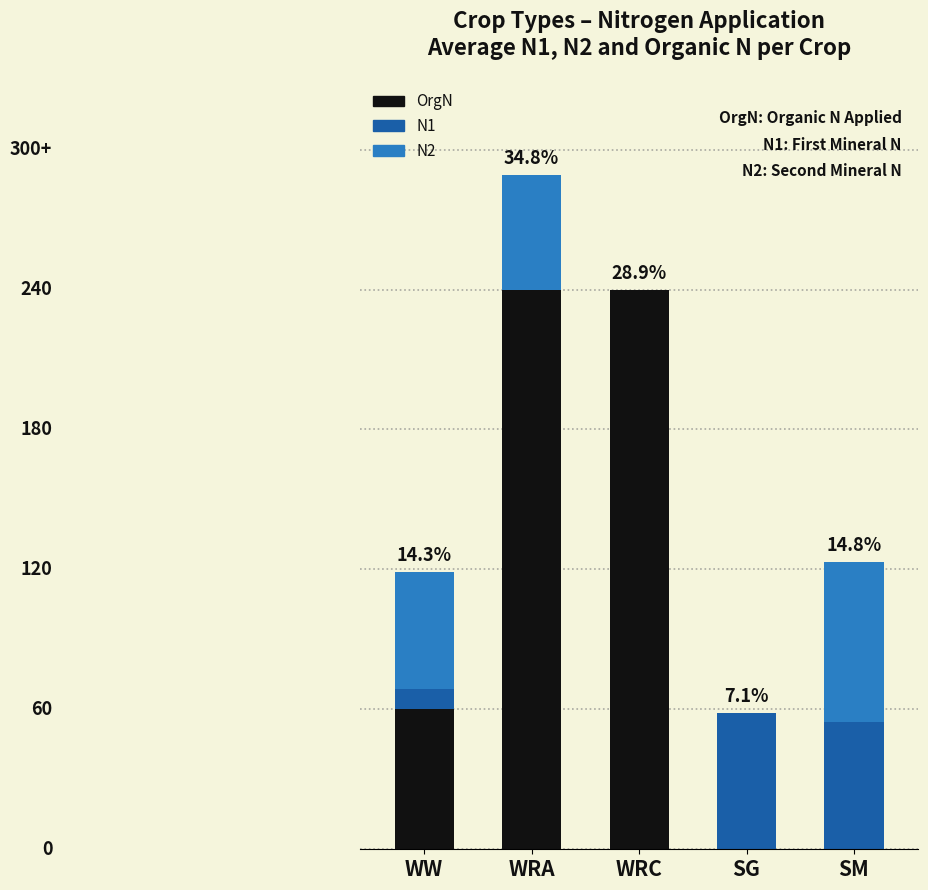

What are all the series names shown in the legend?

OrgN, N1, N2